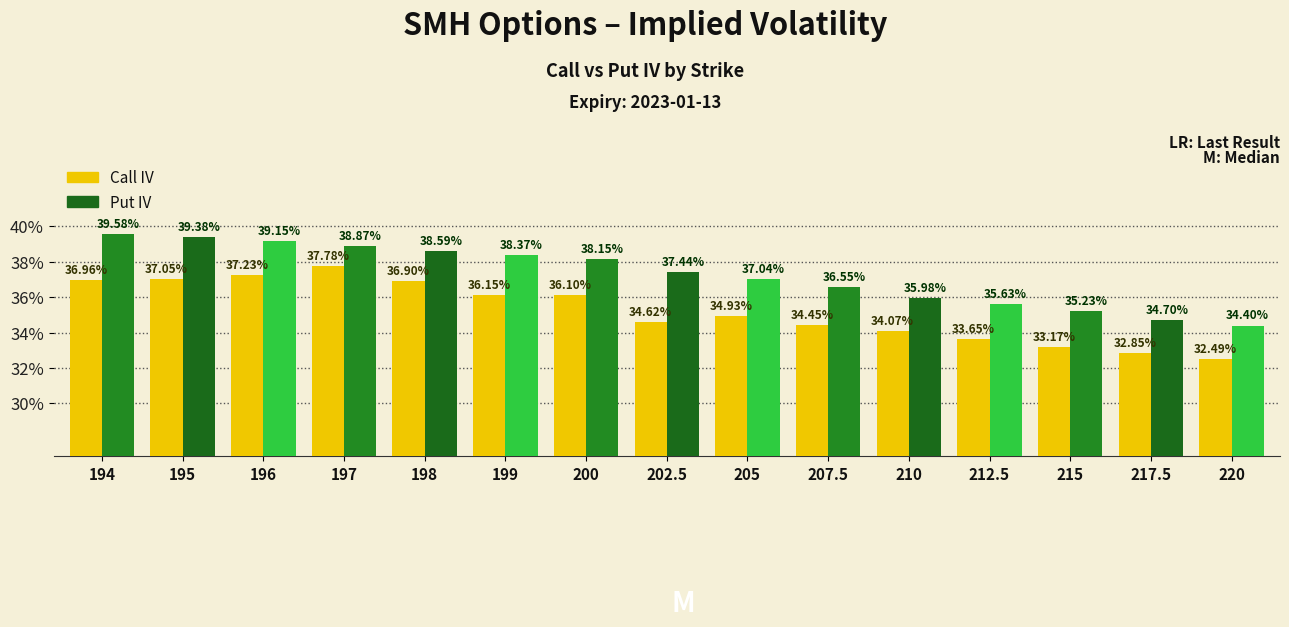

Are the bars grouped side by side (vs. stacked)?

Yes